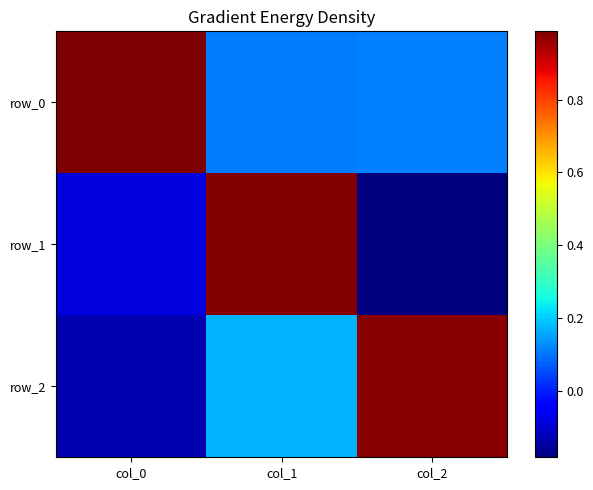

What is the difference between the row_0 values at col_1 and col_0?

0.9